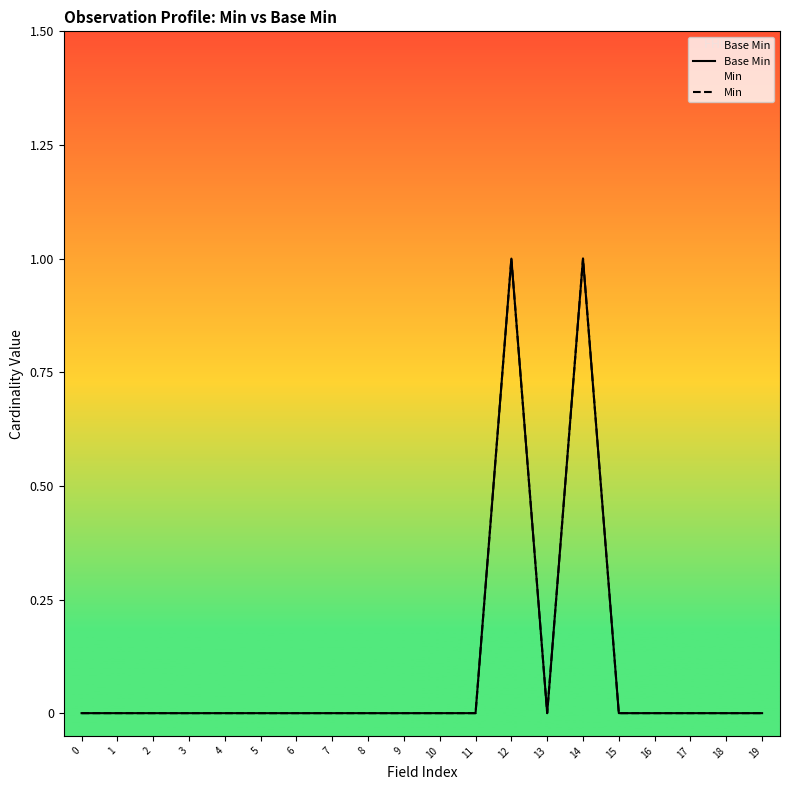

The Min series shows 0 at 2. True or false?

True